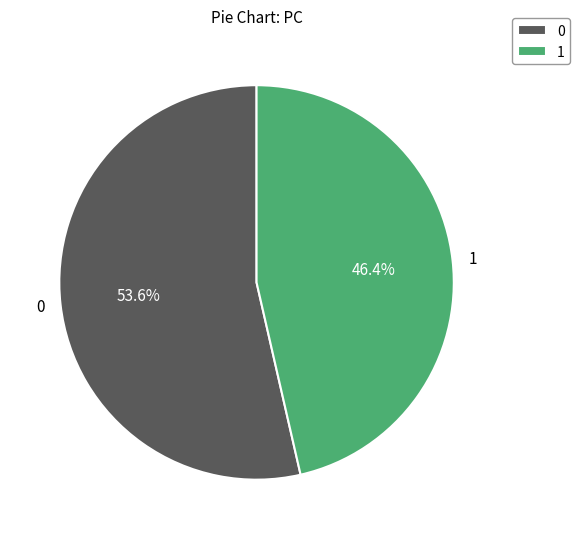

Rank the categories by value from highest to lowest.

0, 1